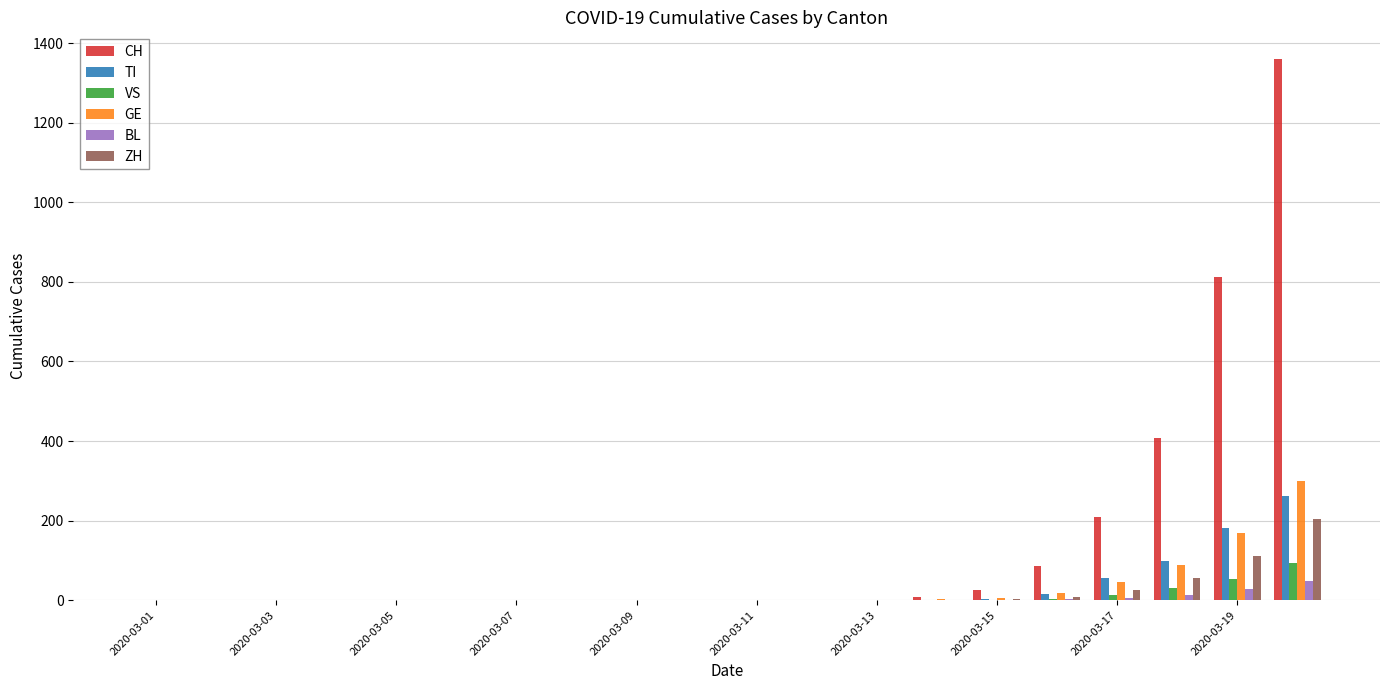

What is the sum of all ZH values?

409